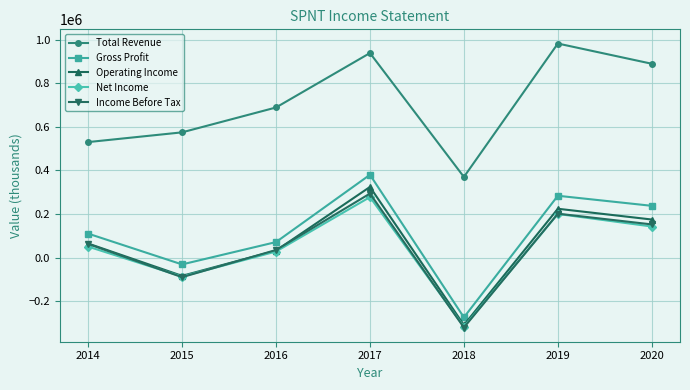

Between 2014 and 2015, which series saw the biggest shift?

Income Before Tax